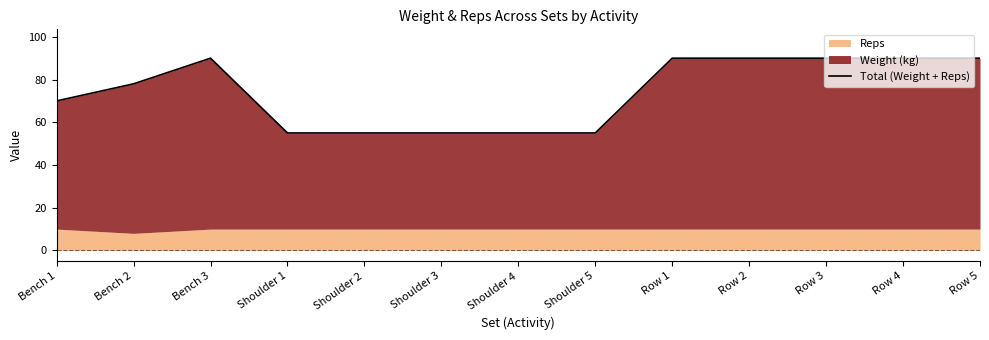

Does the chart display data point markers on the line(s)?

No